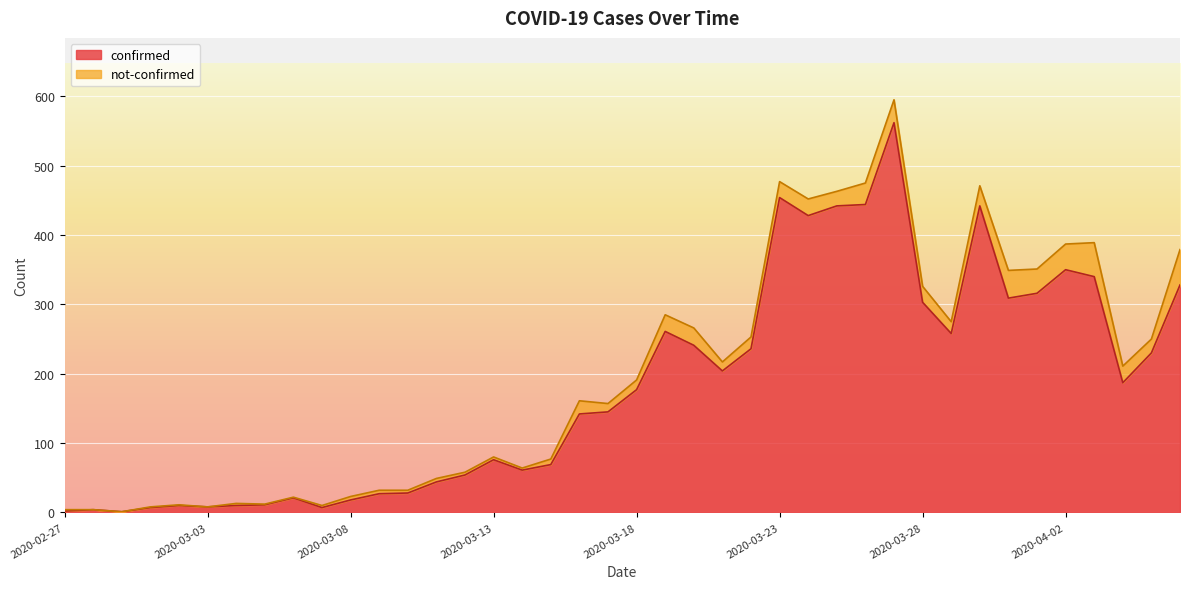

How many lines are shown in the chart?

2